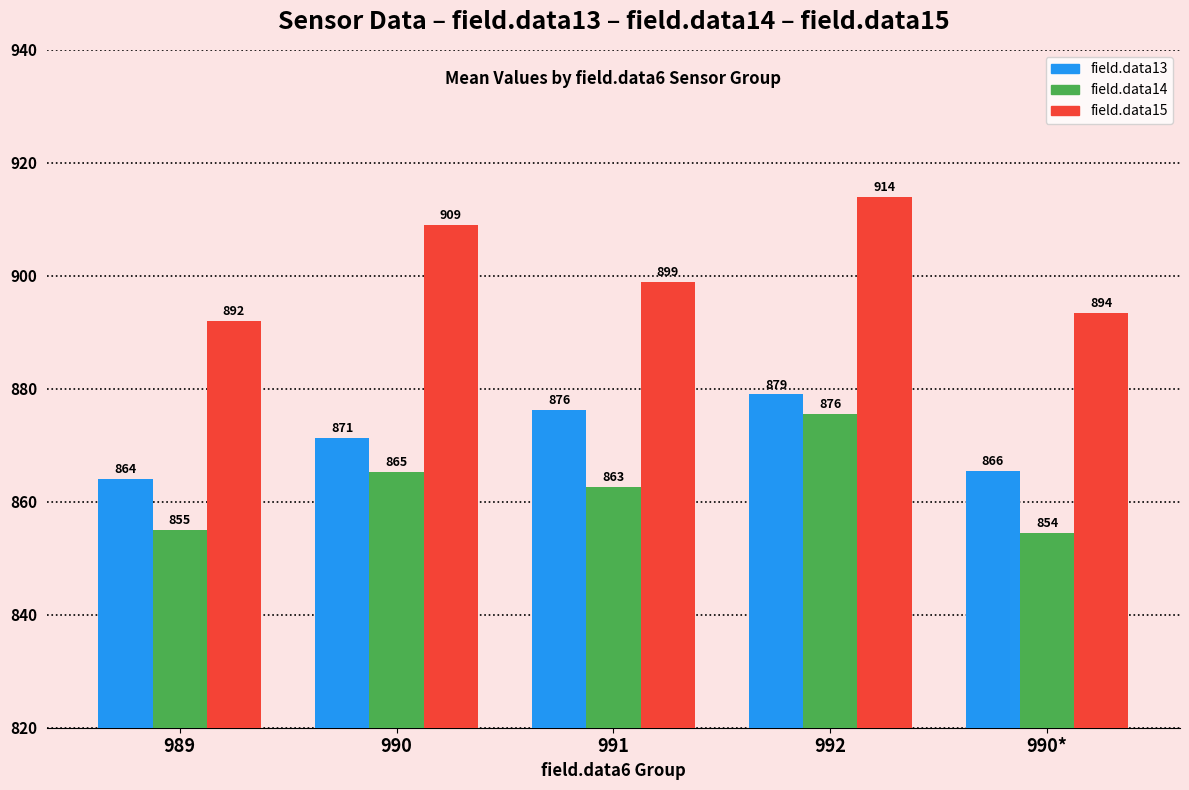

What is the average value of the field.data13 series?

871.2